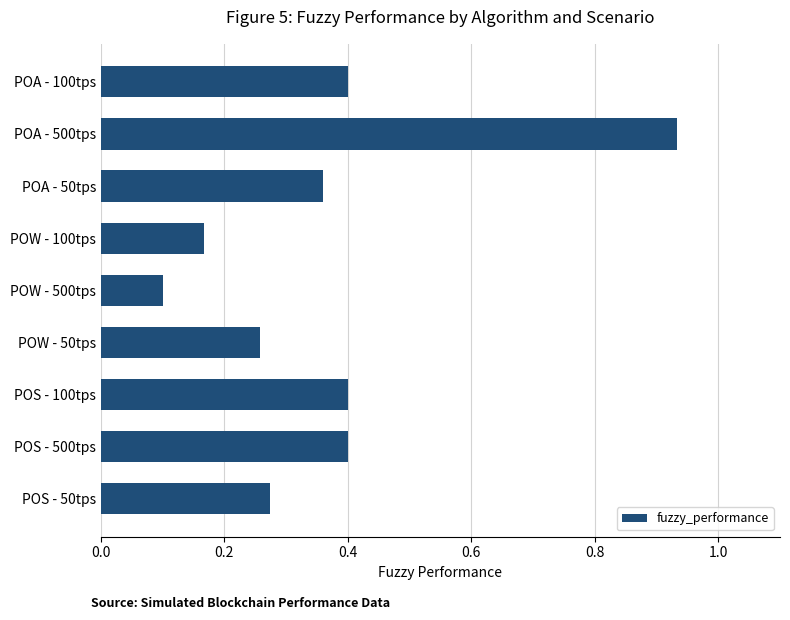

What is the sum of all values?

3.3